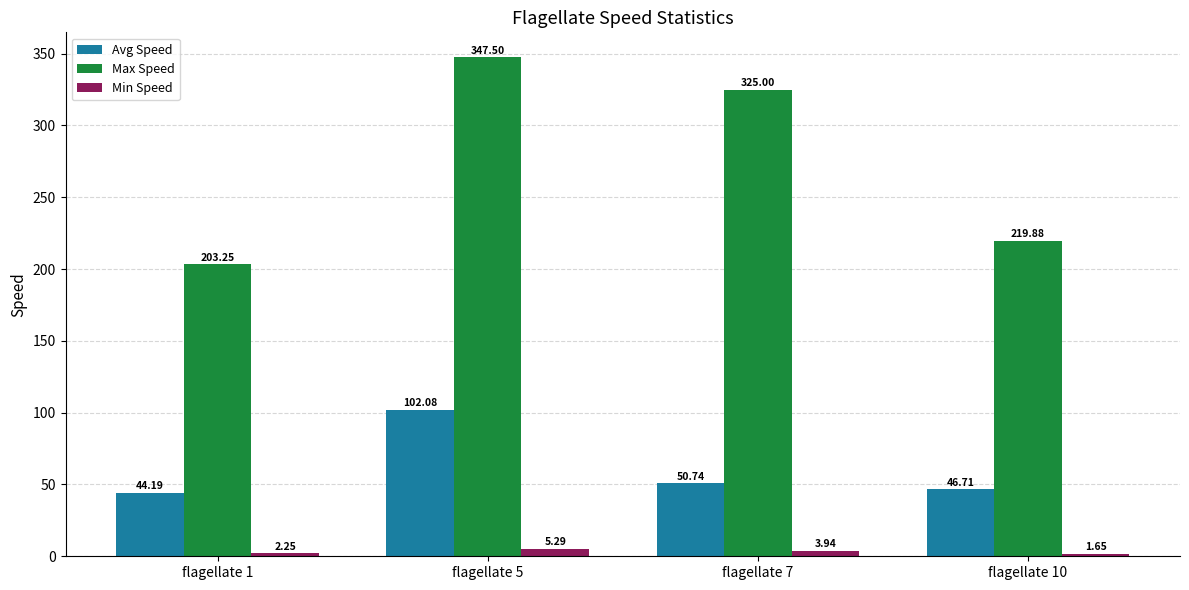

Rank the series by their average value, from highest to lowest.

Max Speed, Avg Speed, Min Speed